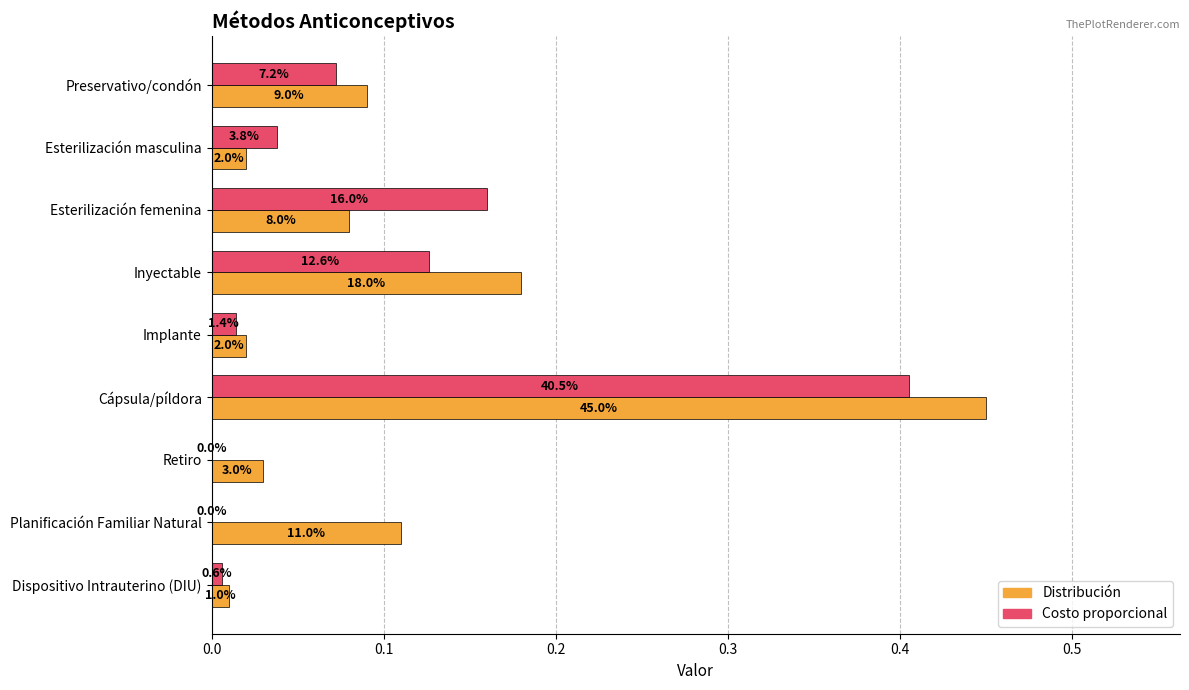

What are all the series names shown in the legend?

Distribución, Costo proporcional